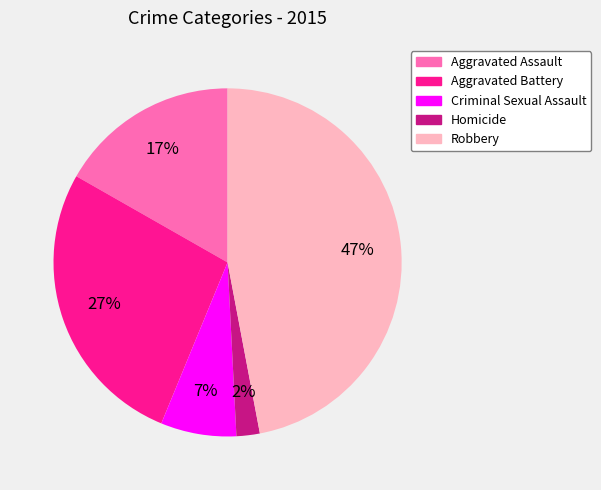

Do Criminal Sexual Assault and Homicide together represent more than half of the pie?

No